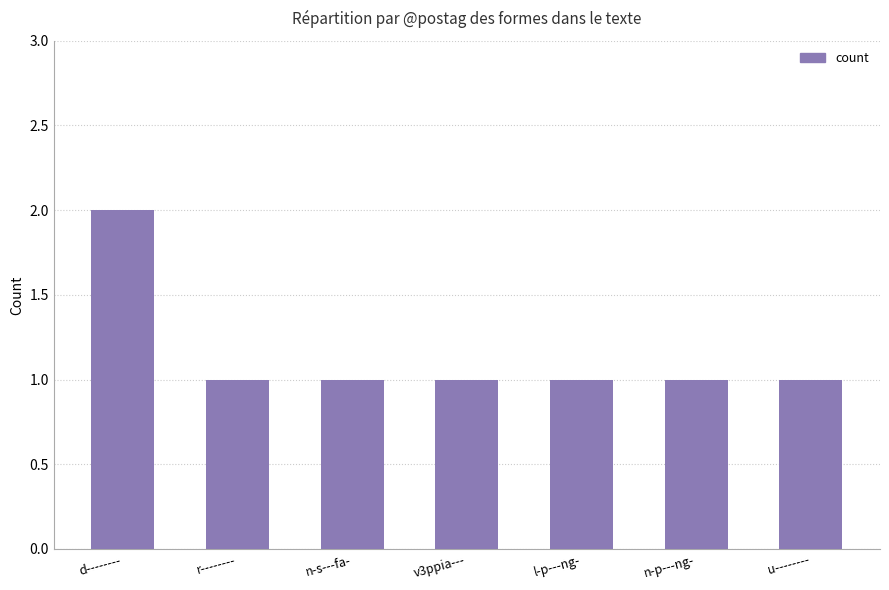

What is the minimum value shown in the chart?

1